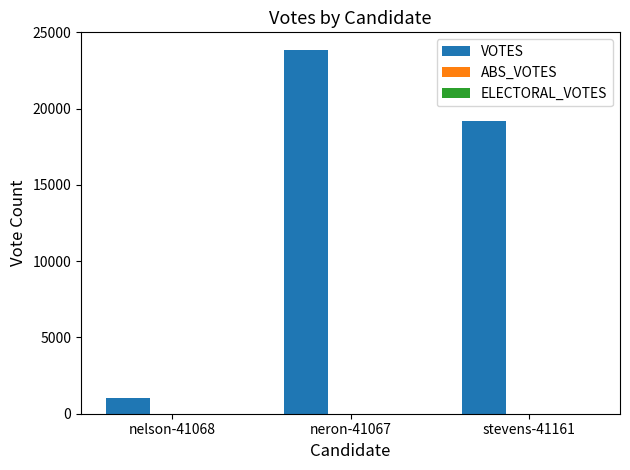

Reading left to right, what are all the values shown in this chart?

1002	23815	19201